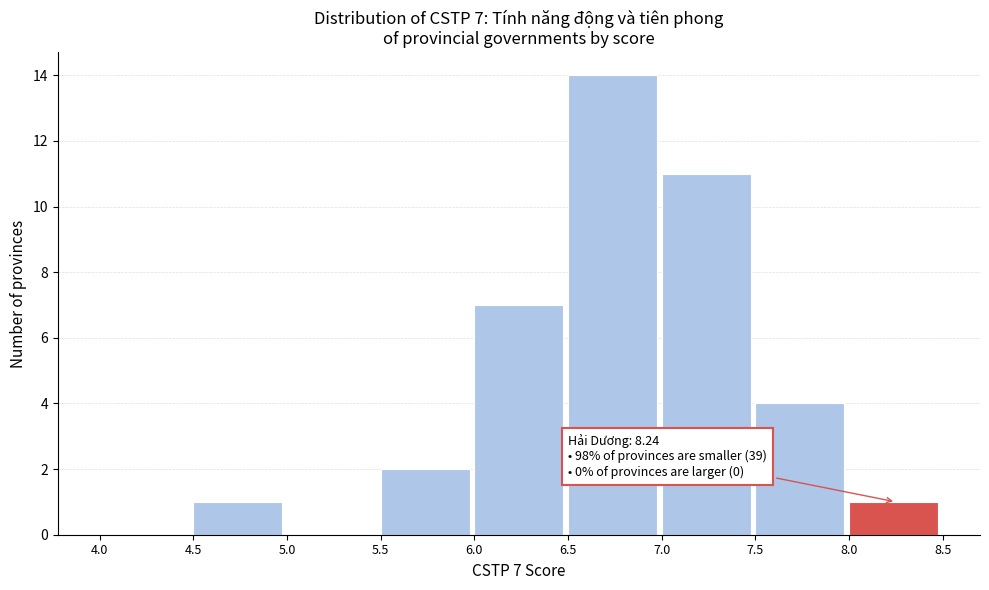

Over which range of the x-axis is the bar tallest?

6.5 to 7.0